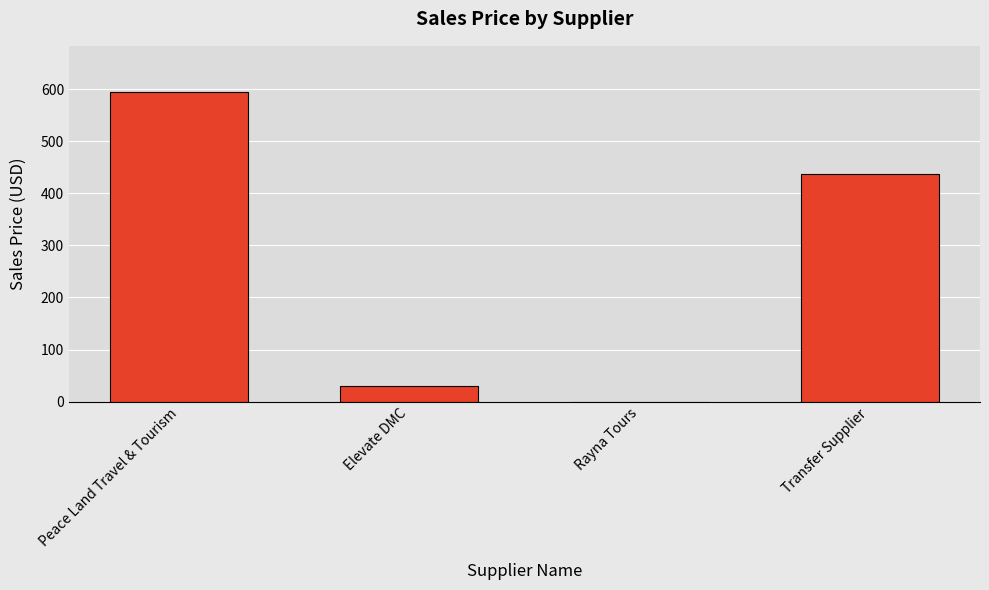

Which category has the highest value across all series?

Peace Land Travel & Tourism